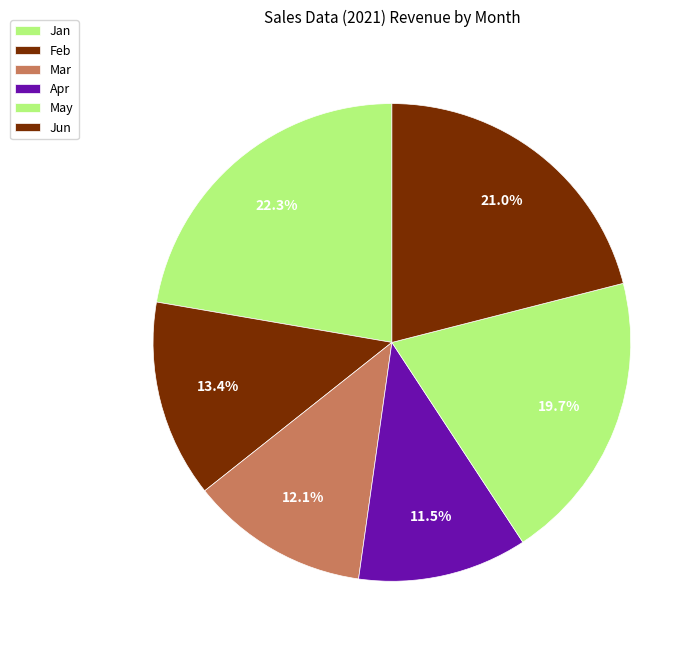

The Feb slice represents 13% of the pie. True or false?

True